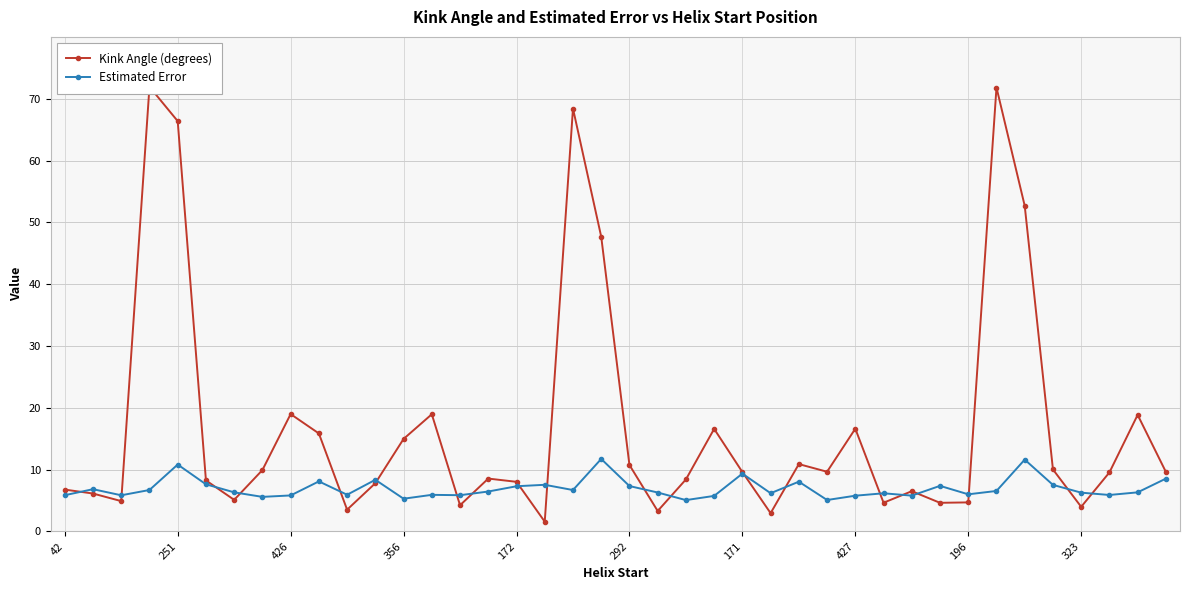

What value does the Kink Angle (degrees) series have at 13?

19.0